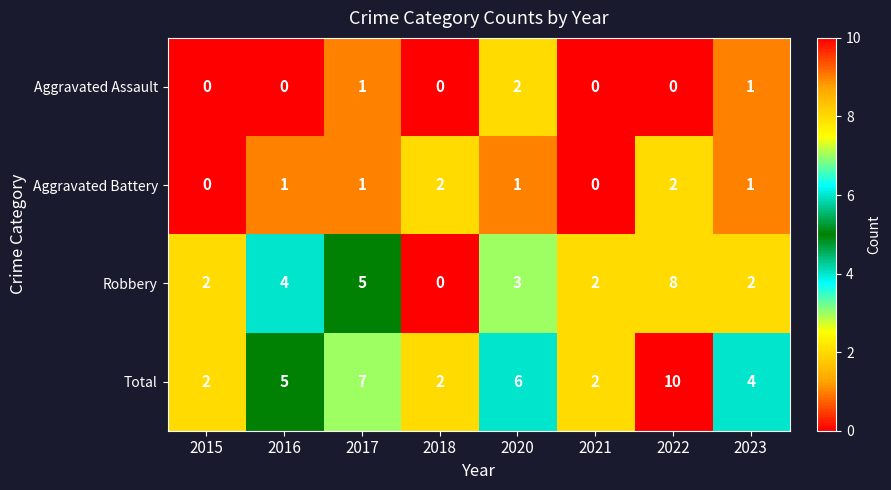

Between 2018 and 2020, which series saw the biggest shift?

Total